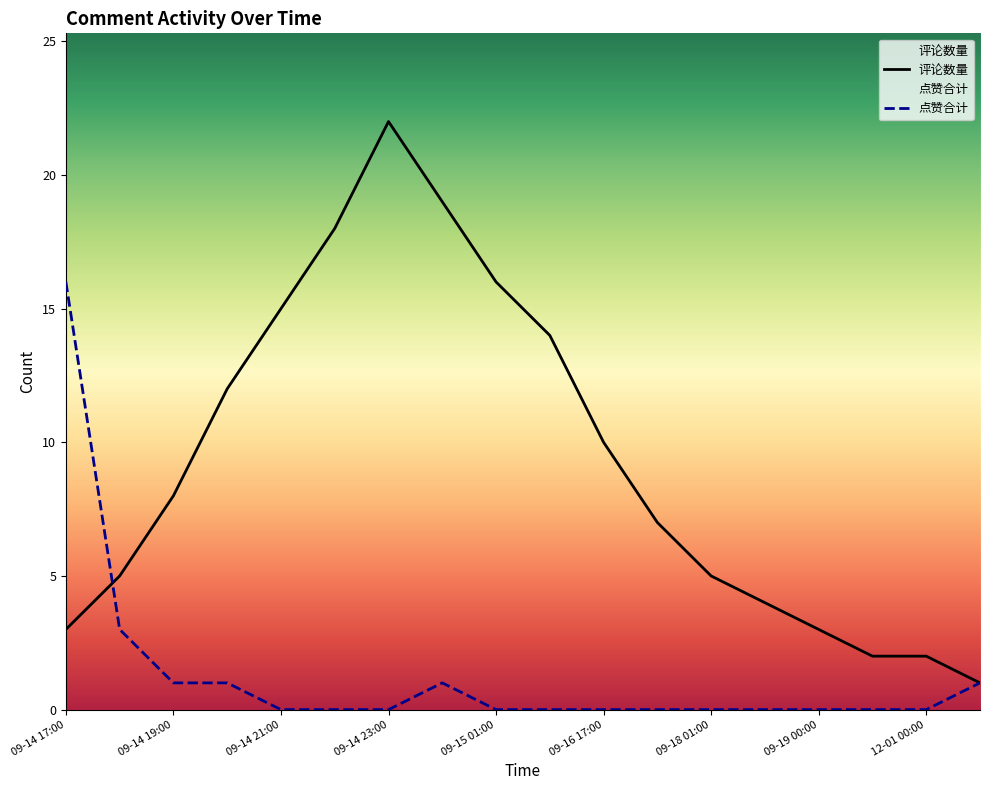

How many lines are shown in the chart?

1